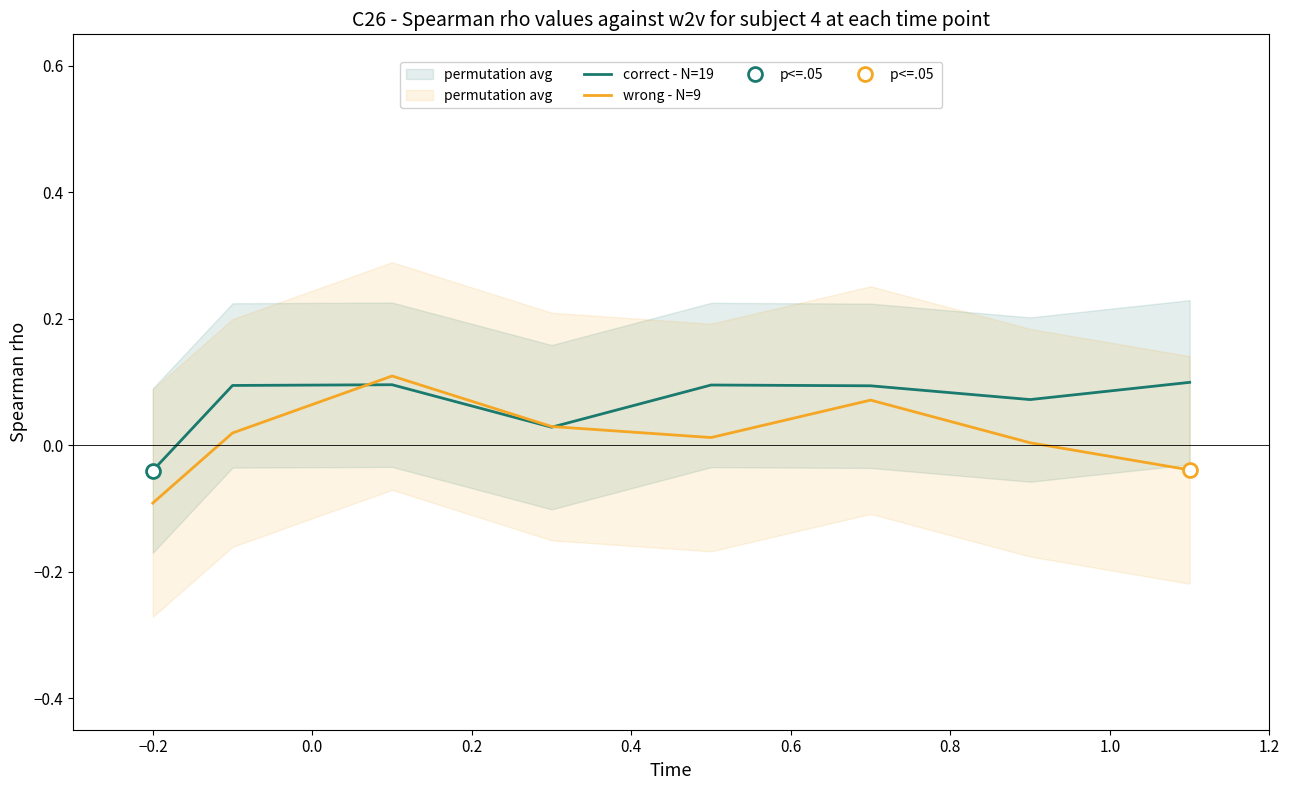

How many data points does each series have?

8